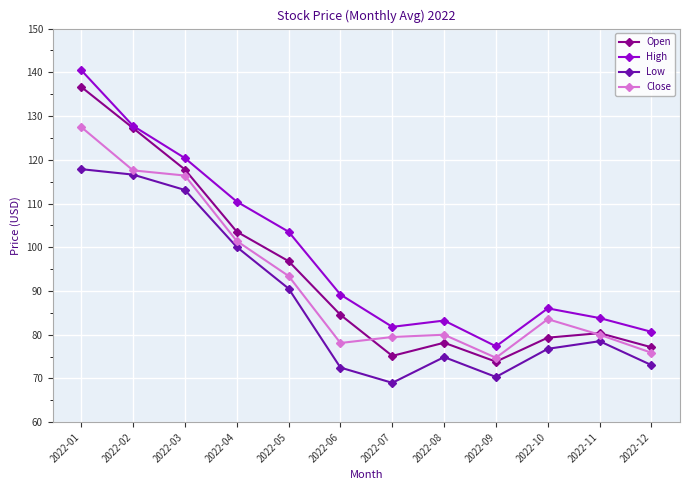

True or false: High and Low cross at least once.

False